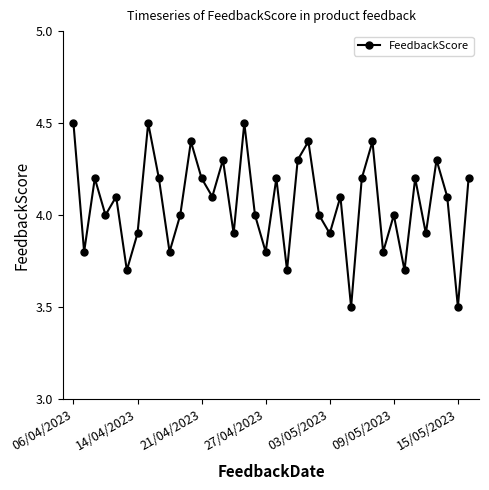

What is the value of the 8th point from the left?

4.5